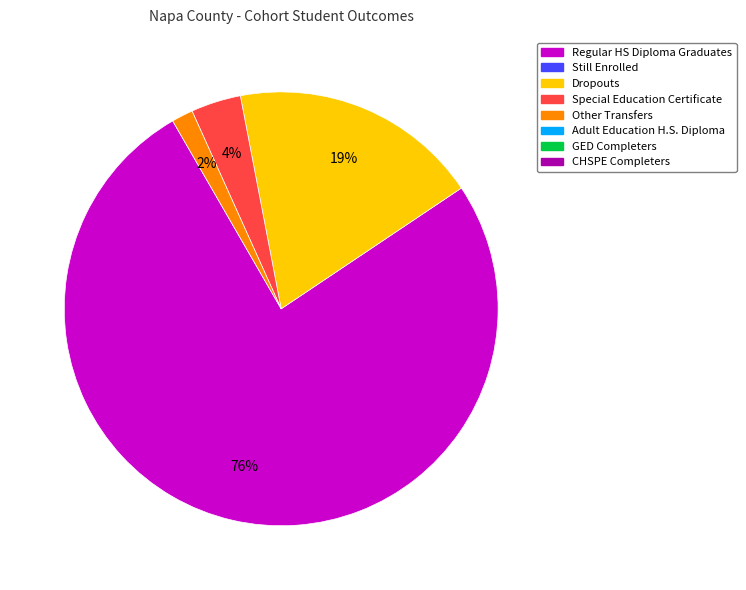

To the nearest percent, what is the average slice percentage?

25%